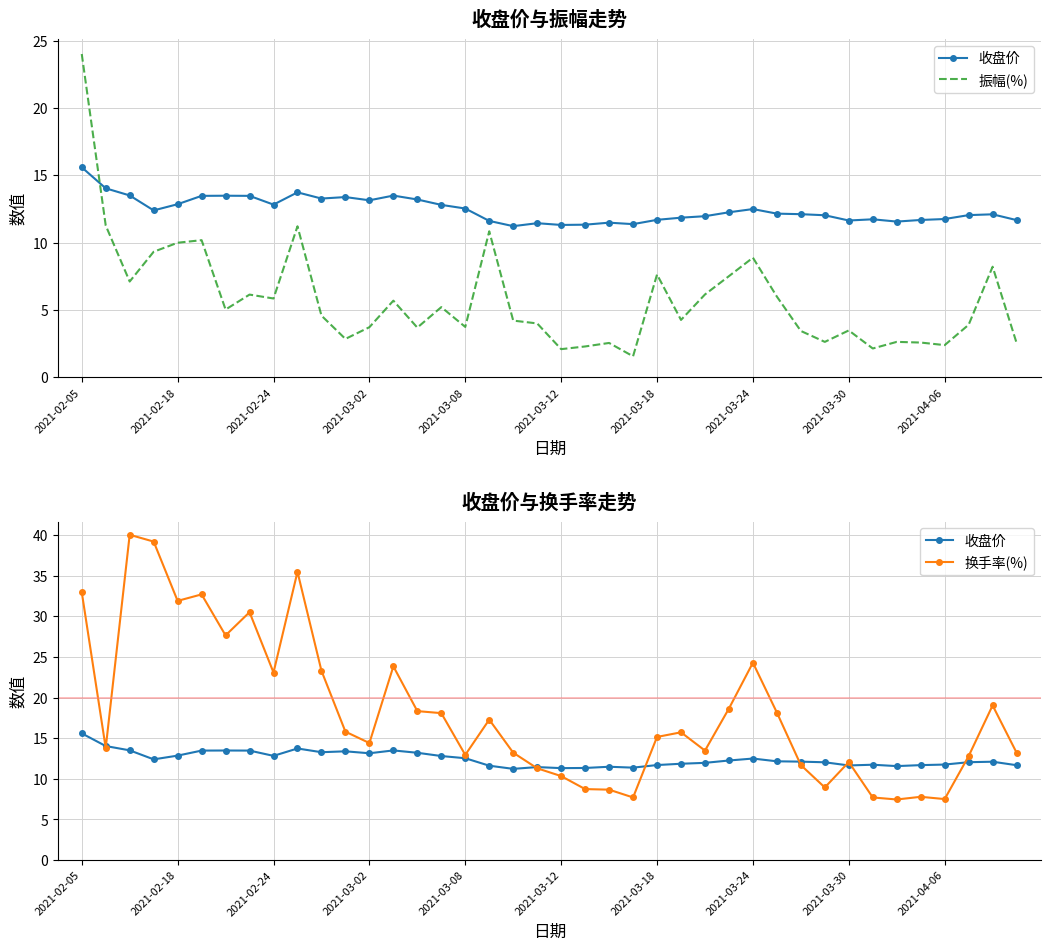

Reading right to left, extract all data points from this chart.

收盘价: 11.7	12.1	12.1	11.8	11.7	11.6	11.7	11.7	12.0	12.1	12.2	12.5	12.3	12.0	11.9	11.7	11.4	11.5	11.3	11.3	11.4	11.2	11.6	12.5	12.8	13.2	13.5	13.2	13.4	13.3	13.7	12.8	13.5	13.5	13.5	12.9	12.4	13.5	14.0	15.6
振幅(%): 2.6	8.2	3.9	2.4	2.6	2.6	2.1	3.5	2.6	3.5	6.0	8.9	7.5	6.2	4.3	7.6	1.6	2.6	2.3	2.1	4.0	4.2	10.8	3.8	5.2	3.7	5.7	3.7	2.9	4.6	11.2	5.9	6.2	5.0	10.2	10.0	9.3	7.1	11.3	24.0
换手率(%): 13.2	19.0	12.8	7.5	7.8	7.5	7.7	12.1	8.9	11.7	18.2	24.3	18.7	13.5	15.7	15.2	7.7	8.7	8.7	10.3	11.3	13.2	17.3	12.9	18.1	18.3	23.9	14.4	15.8	23.3	35.5	23.1	30.5	27.7	32.7	31.9	39.2	40.0	13.8	33.0